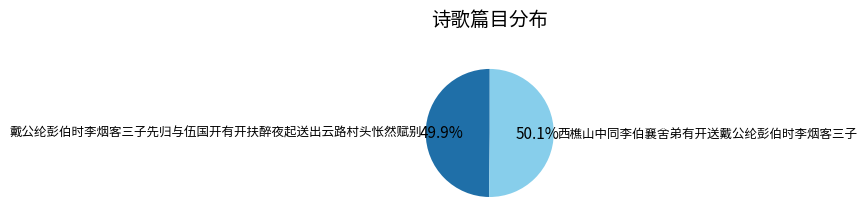

What portion of the pie excludes 西樵山中同李伯襄舍弟有开送戴公纶彭伯时李烟客三子?

49.9%